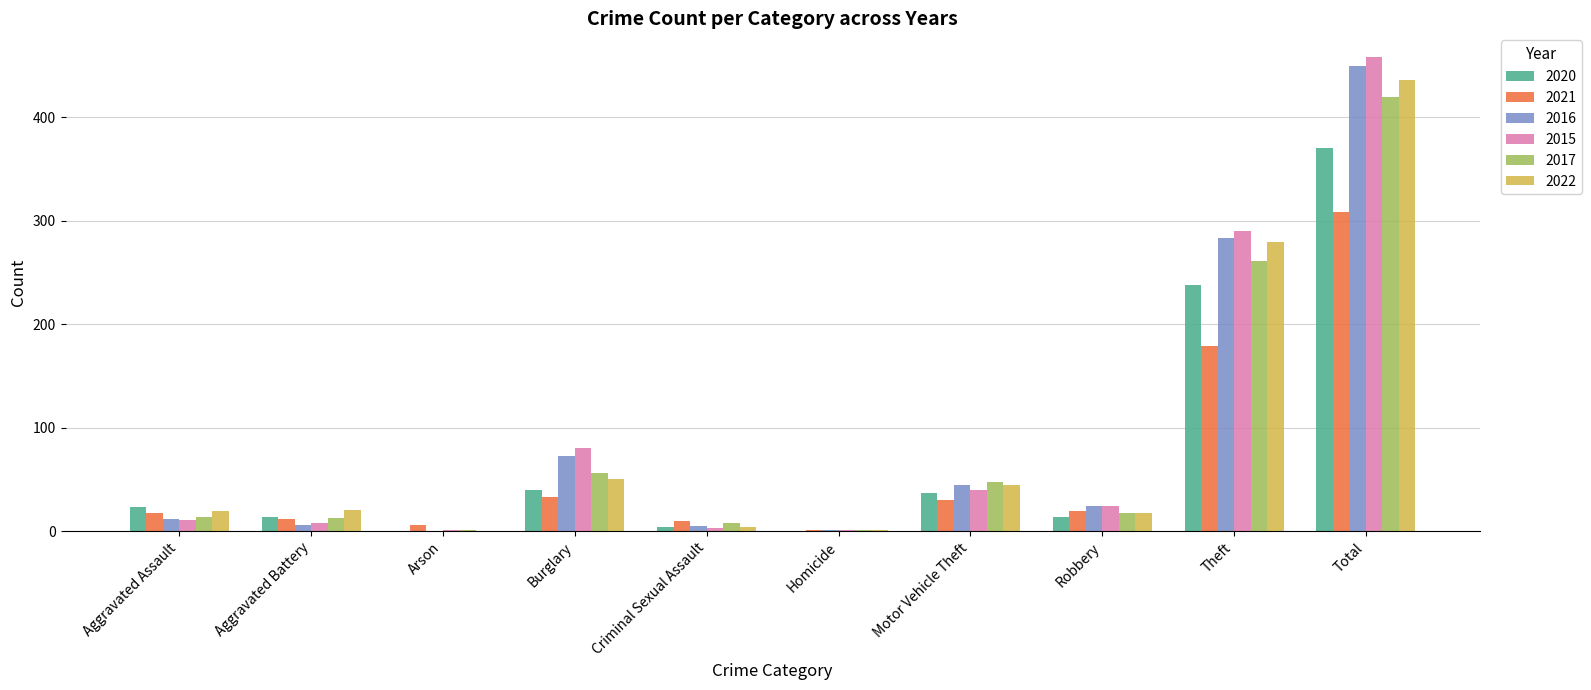

The 2015 series shows 290 at Theft. True or false?

True